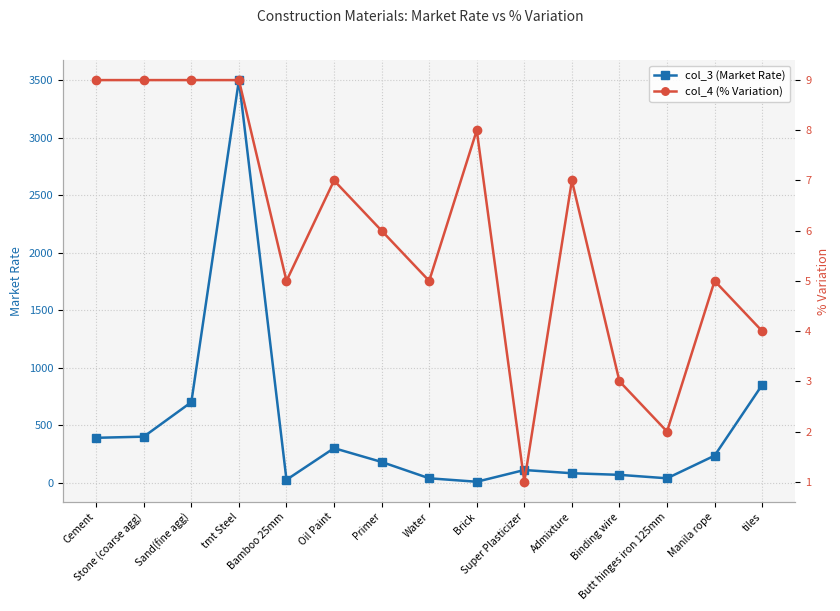

Rank the categories by col_3 (Market Rate) value from lowest to highest.

Brick, Bamboo 25mm, Water, Butt hinges iron 125mm, Binding wire, Admixture, Super Plasticizer, Primer, Manila rope, Oil Paint, Cement, Stone (coarse agg), Sand(fine agg), tiles, tmt Steel